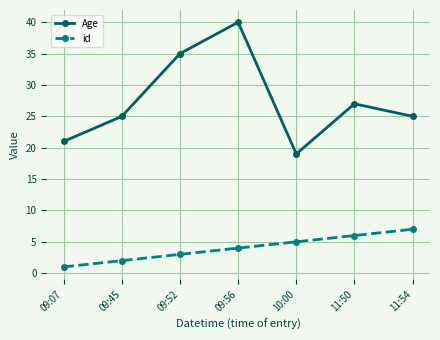

What is the lowest value of the Age series?

19